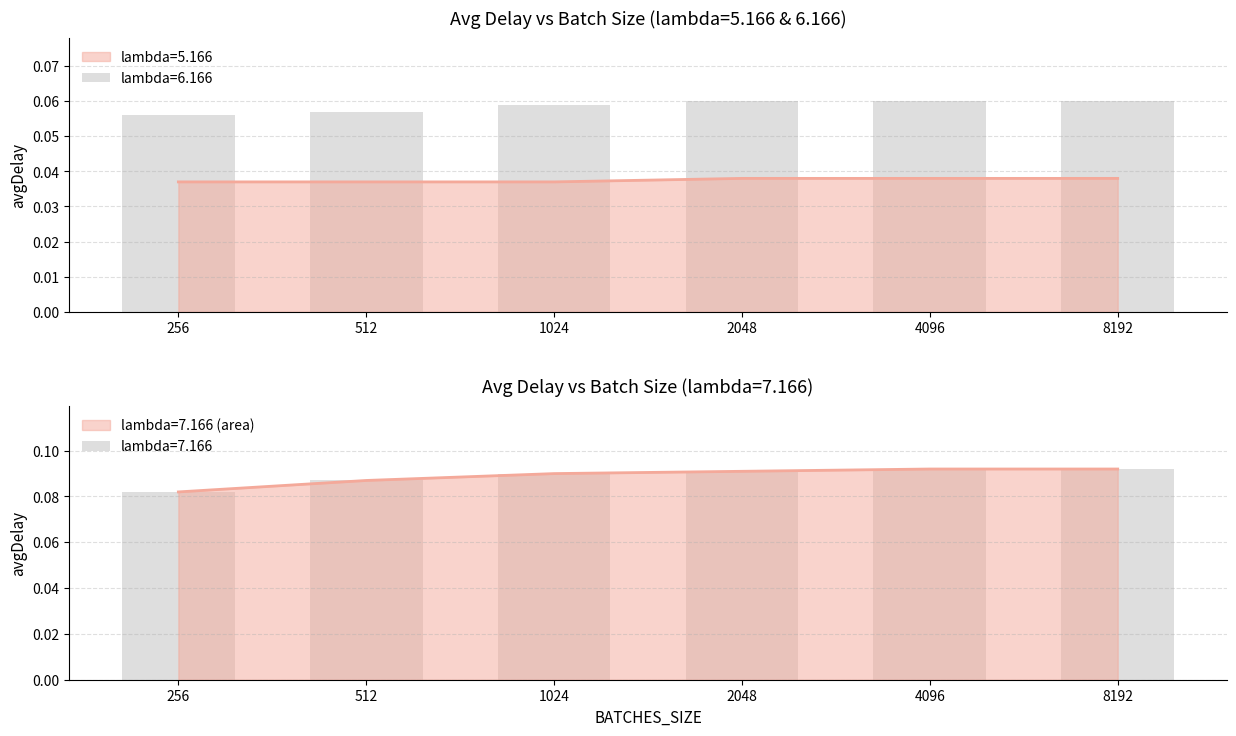

Rank the series by their maximum value, from lowest to highest.

lambda=5.166, lambda=6.166, lambda=7.166